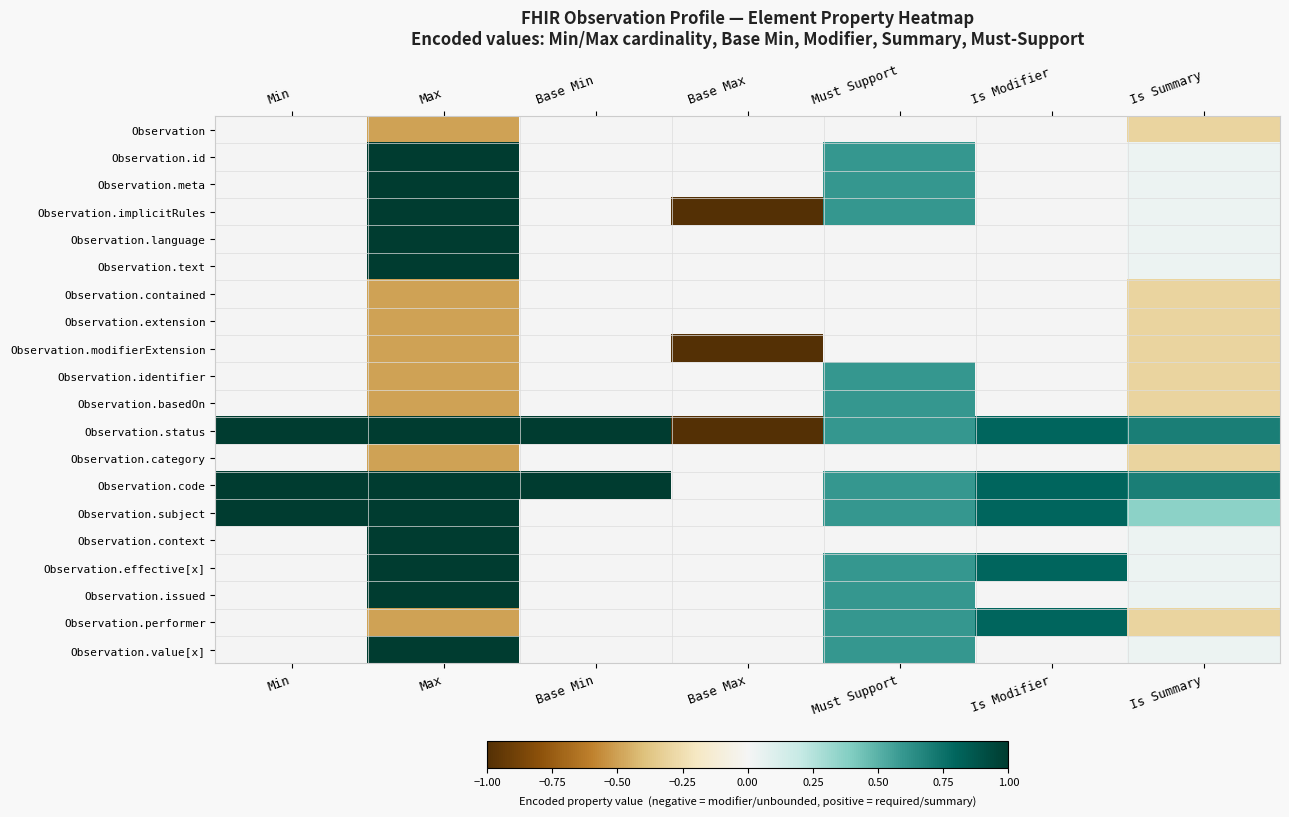

Reading left to right, what are all the values shown in this chart?

Observation: Min=0.0	Max=-0.5	Base Min=0.0	Base Max=-0.0	Must Support=0.0	Is Modifier=0.0	Is Summary=-0.3
Observation.id: Min=0.0	Max=1.0	Base Min=0.0	Base Max=-0.0	Must Support=0.6	Is Modifier=0.0	Is Summary=0.0
Observation.meta: Min=0.0	Max=1.0	Base Min=0.0	Base Max=-0.0	Must Support=0.6	Is Modifier=0.0	Is Summary=0.0
Observation.implicitRules: Min=0.0	Max=1.0	Base Min=0.0	Base Max=-1.0	Must Support=0.6	Is Modifier=0.0	Is Summary=0.0
Observation.language: Min=0.0	Max=1.0	Base Min=0.0	Base Max=-0.0	Must Support=0.0	Is Modifier=0.0	Is Summary=0.0
Observation.text: Min=0.0	Max=1.0	Base Min=0.0	Base Max=-0.0	Must Support=0.0	Is Modifier=0.0	Is Summary=0.0
Observation.contained: Min=0.0	Max=-0.5	Base Min=0.0	Base Max=-0.0	Must Support=0.0	Is Modifier=0.0	Is Summary=-0.3
Observation.extension: Min=0.0	Max=-0.5	Base Min=0.0	Base Max=-0.0	Must Support=0.0	Is Modifier=0.0	Is Summary=-0.3
Observation.modifierExtension: Min=0.0	Max=-0.5	Base Min=0.0	Base Max=-1.0	Must Support=0.0	Is Modifier=0.0	Is Summary=-0.3
Observation.identifier: Min=0.0	Max=-0.5	Base Min=0.0	Base Max=-0.0	Must Support=0.6	Is Modifier=0.0	Is Summary=-0.3
Observation.basedOn: Min=0.0	Max=-0.5	Base Min=0.0	Base Max=-0.0	Must Support=0.6	Is Modifier=0.0	Is Summary=-0.3
Observation.status: Min=1.0	Max=1.0	Base Min=1.0	Base Max=-1.0	Must Support=0.6	Is Modifier=0.8	Is Summary=0.7
Observation.category: Min=0.0	Max=-0.5	Base Min=0.0	Base Max=-0.0	Must Support=0.0	Is Modifier=0.0	Is Summary=-0.3
Observation.code: Min=1.0	Max=1.0	Base Min=1.0	Base Max=-0.0	Must Support=0.6	Is Modifier=0.8	Is Summary=0.7
Observation.subject: Min=1.0	Max=1.0	Base Min=0.0	Base Max=-0.0	Must Support=0.6	Is Modifier=0.8	Is Summary=0.4
Observation.context: Min=0.0	Max=1.0	Base Min=0.0	Base Max=-0.0	Must Support=0.0	Is Modifier=0.0	Is Summary=0.0
Observation.effective[x]: Min=0.0	Max=1.0	Base Min=0.0	Base Max=-0.0	Must Support=0.6	Is Modifier=0.8	Is Summary=0.0
Observation.issued: Min=0.0	Max=1.0	Base Min=0.0	Base Max=-0.0	Must Support=0.6	Is Modifier=0.0	Is Summary=0.0
Observation.performer: Min=0.0	Max=-0.5	Base Min=0.0	Base Max=-0.0	Must Support=0.6	Is Modifier=0.8	Is Summary=-0.3
Observation.value[x]: Min=0.0	Max=1.0	Base Min=0.0	Base Max=-0.0	Must Support=0.6	Is Modifier=0.0	Is Summary=0.0